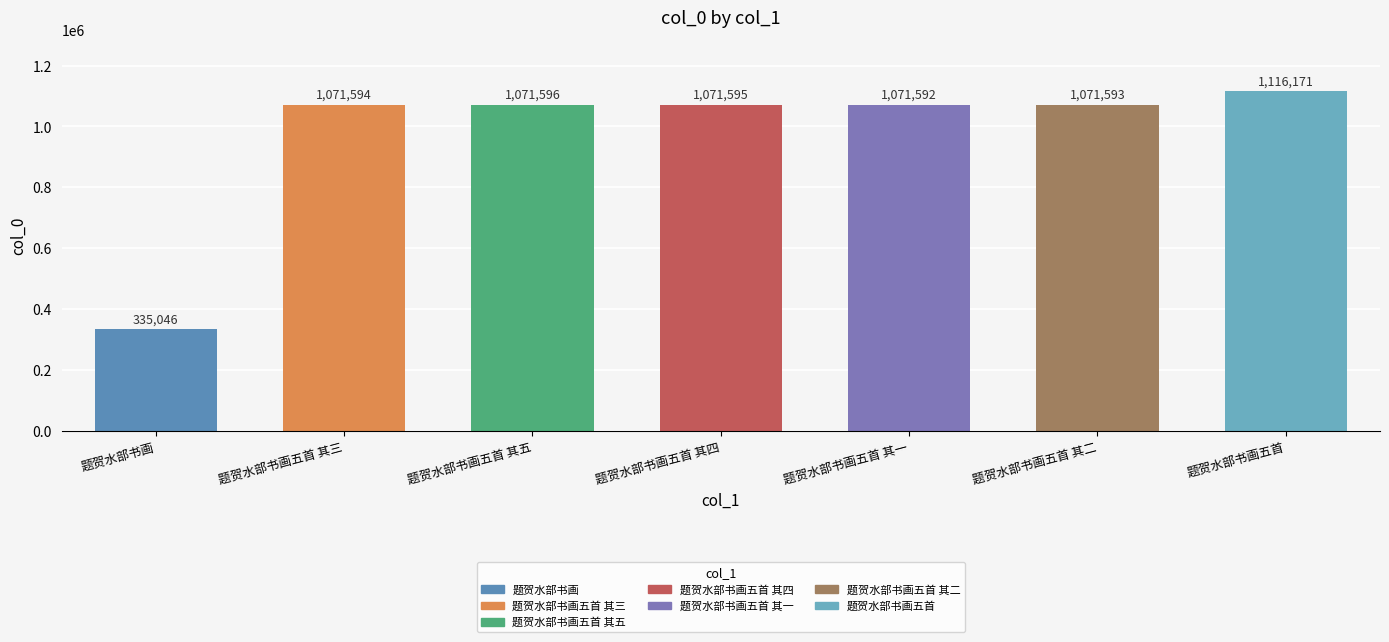

What is the change in value from 题贺水部书画 to 题贺水部书画五首?

+781125